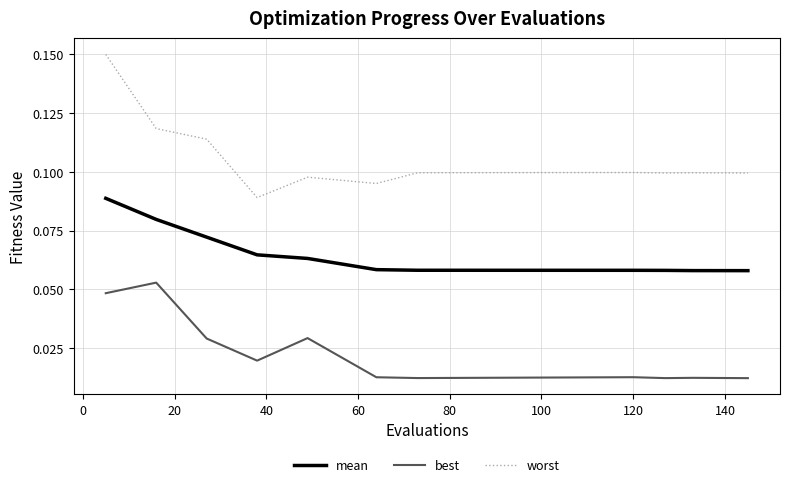

At how many categories does at least one series exceed 0?

11